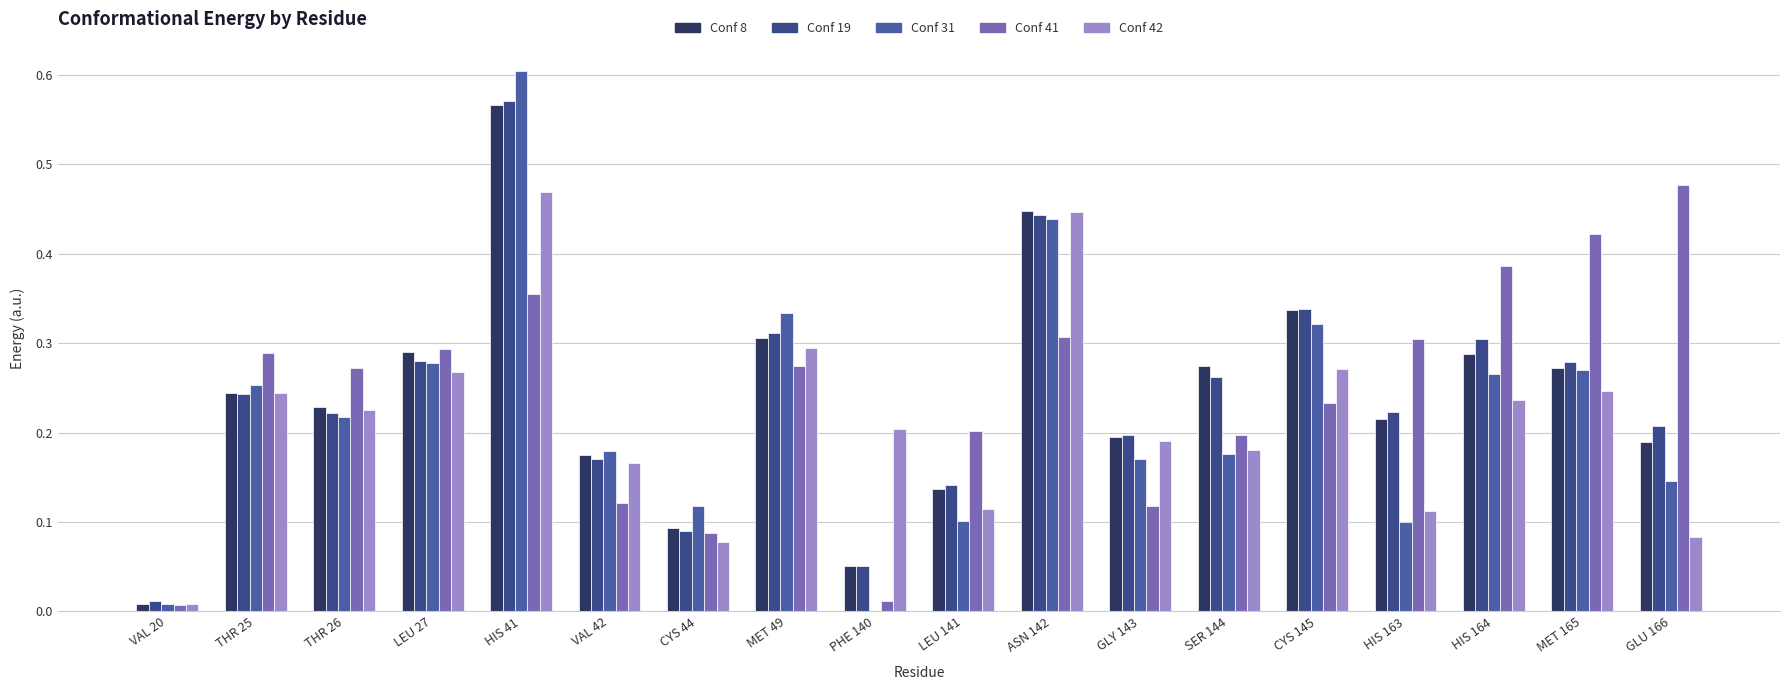

Reading right to left, what are all the values shown in this chart?

Conf 8: GLU 166=0.2	MET 165=0.3	HIS 164=0.3	HIS 163=0.2	CYS 145=0.3	SER 144=0.3	GLY 143=0.2	ASN 142=0.4	LEU 141=0.1	PHE 140=0.1	MET 49=0.3	CYS 44=0.1	VAL 42=0.2	HIS 41=0.6	LEU 27=0.3	THR 26=0.2	THR 25=0.2	VAL 20=0.0
Conf 19: GLU 166=0.2	MET 165=0.3	HIS 164=0.3	HIS 163=0.2	CYS 145=0.3	SER 144=0.3	GLY 143=0.2	ASN 142=0.4	LEU 141=0.1	PHE 140=0.1	MET 49=0.3	CYS 44=0.1	VAL 42=0.2	HIS 41=0.6	LEU 27=0.3	THR 26=0.2	THR 25=0.2	VAL 20=0.0
Conf 31: GLU 166=0.1	MET 165=0.3	HIS 164=0.3	HIS 163=0.1	CYS 145=0.3	SER 144=0.2	GLY 143=0.2	ASN 142=0.4	LEU 141=0.1	PHE 140=0.0	MET 49=0.3	CYS 44=0.1	VAL 42=0.2	HIS 41=0.6	LEU 27=0.3	THR 26=0.2	THR 25=0.3	VAL 20=0.0
Conf 41: GLU 166=0.5	MET 165=0.4	HIS 164=0.4	HIS 163=0.3	CYS 145=0.2	SER 144=0.2	GLY 143=0.1	ASN 142=0.3	LEU 141=0.2	PHE 140=0.0	MET 49=0.3	CYS 44=0.1	VAL 42=0.1	HIS 41=0.4	LEU 27=0.3	THR 26=0.3	THR 25=0.3	VAL 20=0.0
Conf 42: GLU 166=0.1	MET 165=0.2	HIS 164=0.2	HIS 163=0.1	CYS 145=0.3	SER 144=0.2	GLY 143=0.2	ASN 142=0.4	LEU 141=0.1	PHE 140=0.2	MET 49=0.3	CYS 44=0.1	VAL 42=0.2	HIS 41=0.5	LEU 27=0.3	THR 26=0.2	THR 25=0.2	VAL 20=0.0